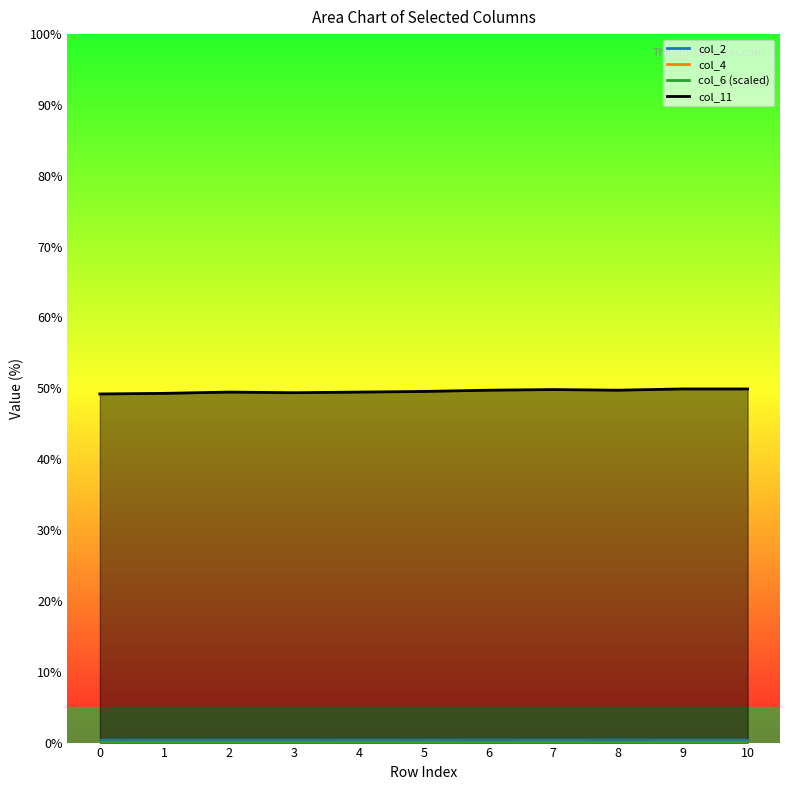

True or false: col_2 has a value of 0.4 at 9.

True